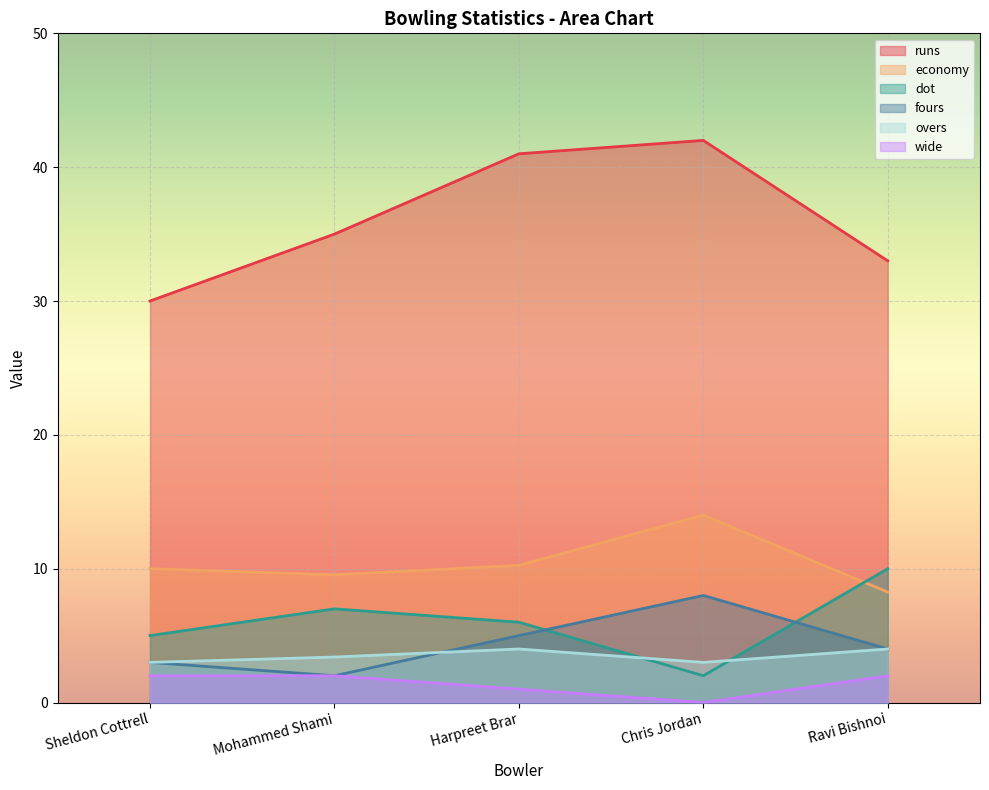

Reading right to left, extract all data points from this chart.

runs: 33.0	42.0	41.0	35.0	30.0
economy: 8.2	14.0	10.2	9.5	10.0
dot: 10.0	2.0	6.0	7.0	5.0
fours: 4.0	8.0	5.0	2.0	3.0
overs: 4.0	3.0	4.0	3.4	3.0
wide: 2.0	0.0	1.0	2.0	2.0